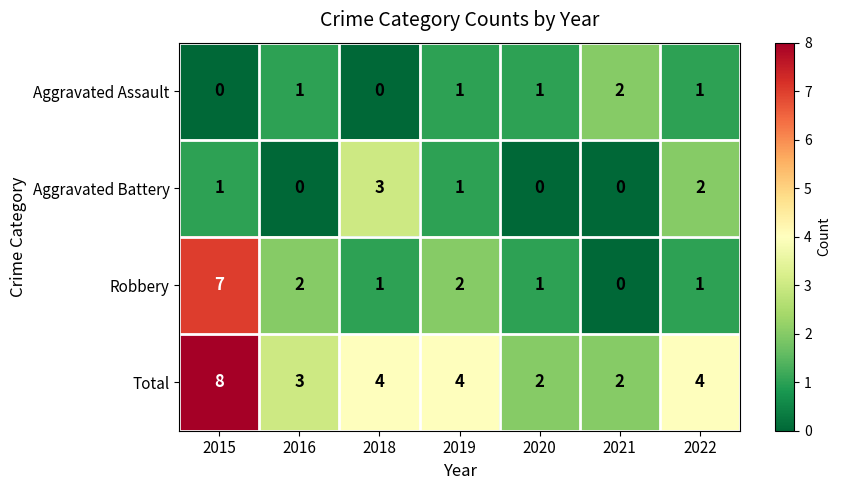

Reading left to right, extract all data points from this chart.

Aggravated Assault: 2015=0	2016=1	2018=0	2019=1	2020=1	2021=2	2022=1
Aggravated Battery: 2015=1	2016=0	2018=3	2019=1	2020=0	2021=0	2022=2
Robbery: 2015=7	2016=2	2018=1	2019=2	2020=1	2021=0	2022=1
Total: 2015=8	2016=3	2018=4	2019=4	2020=2	2021=2	2022=4